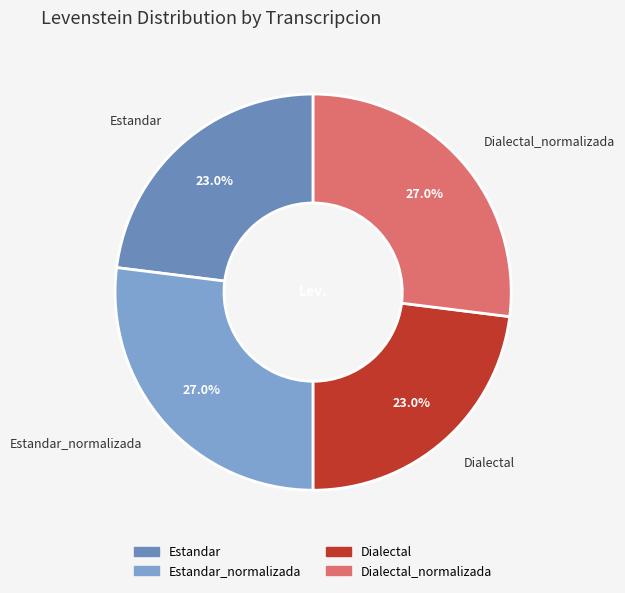

Combined, what portion of the pie is Estandar and Dialectal_normalizada?

50.0%